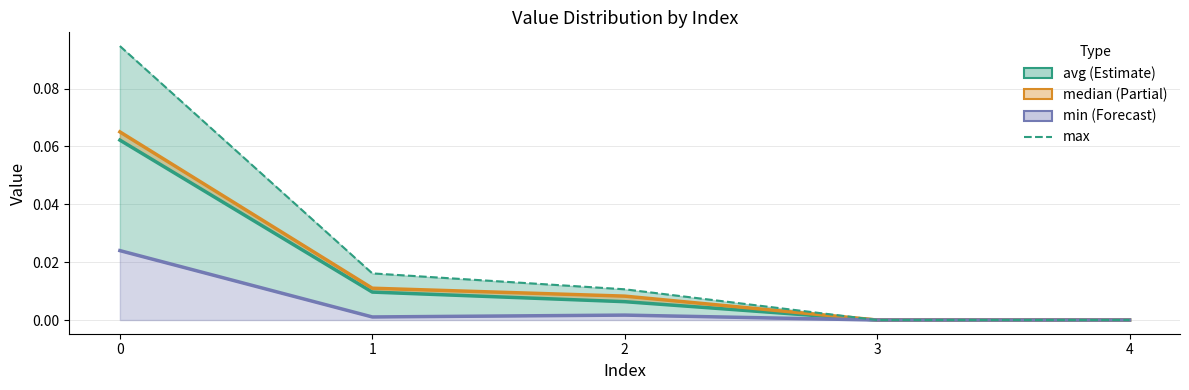

True or false: min has a value of 0.0 at 0.

True